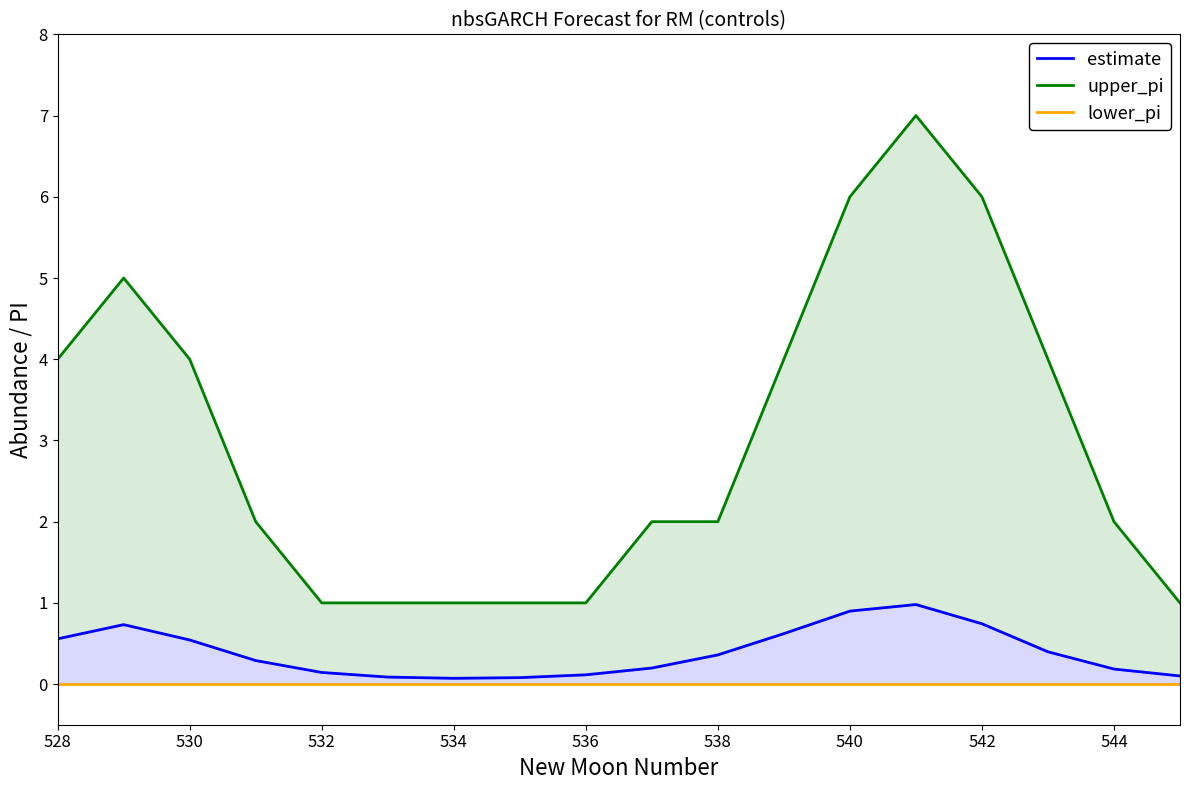

What is the total value across all series at 542?

6.7